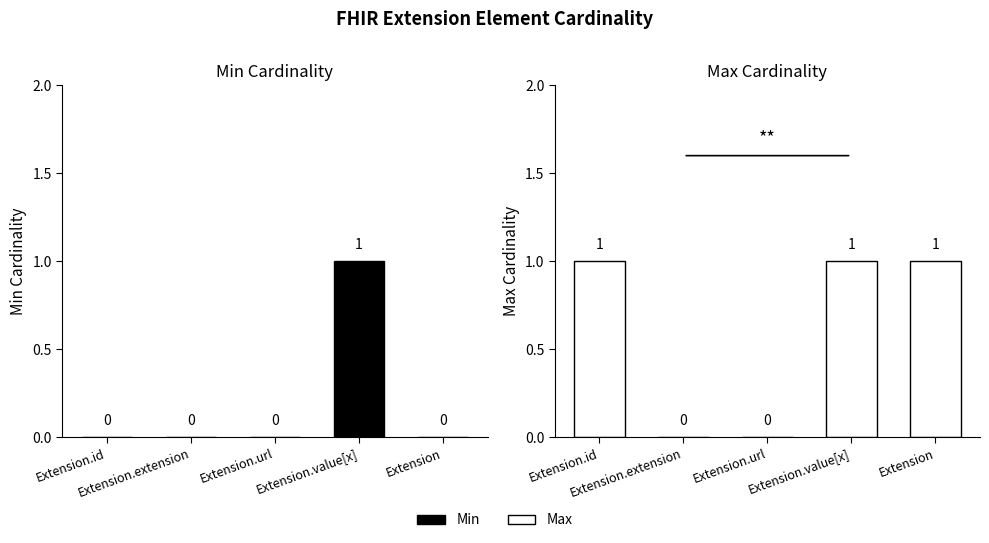

What is the sum of the Max values at Extension.value[x] and Extension?

2